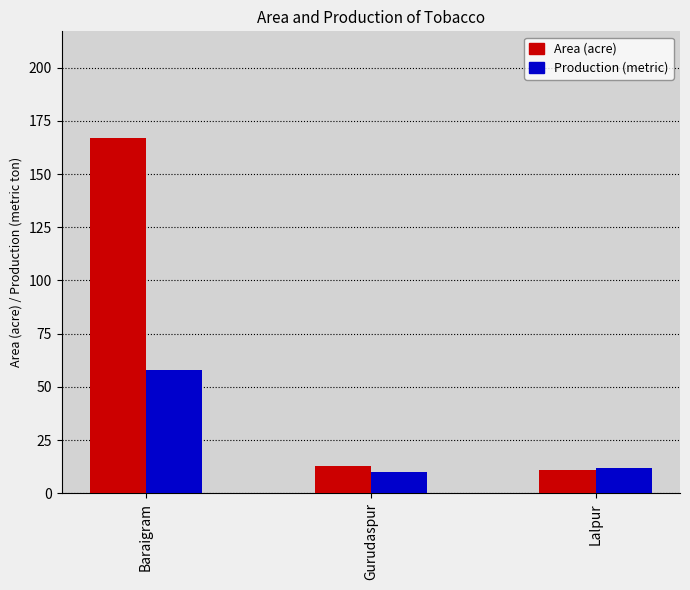

What is the average value of the Area (acre) series?

64